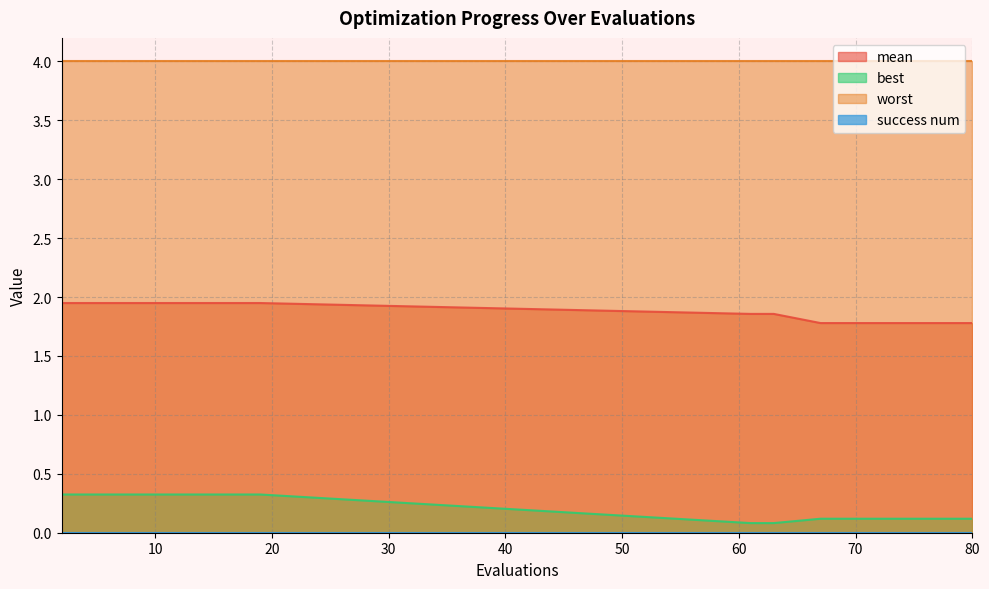

What is the maximum value for mean?

1.9